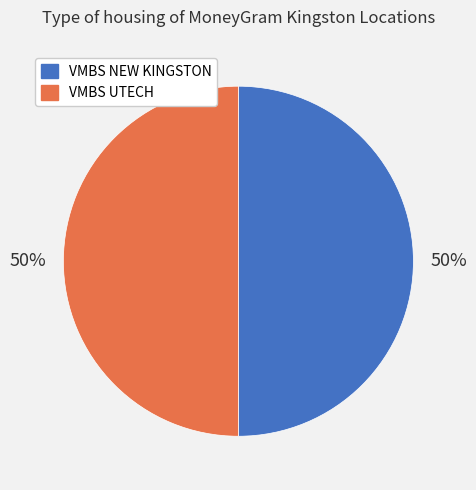

To the nearest percent, what is the average slice percentage?

50%